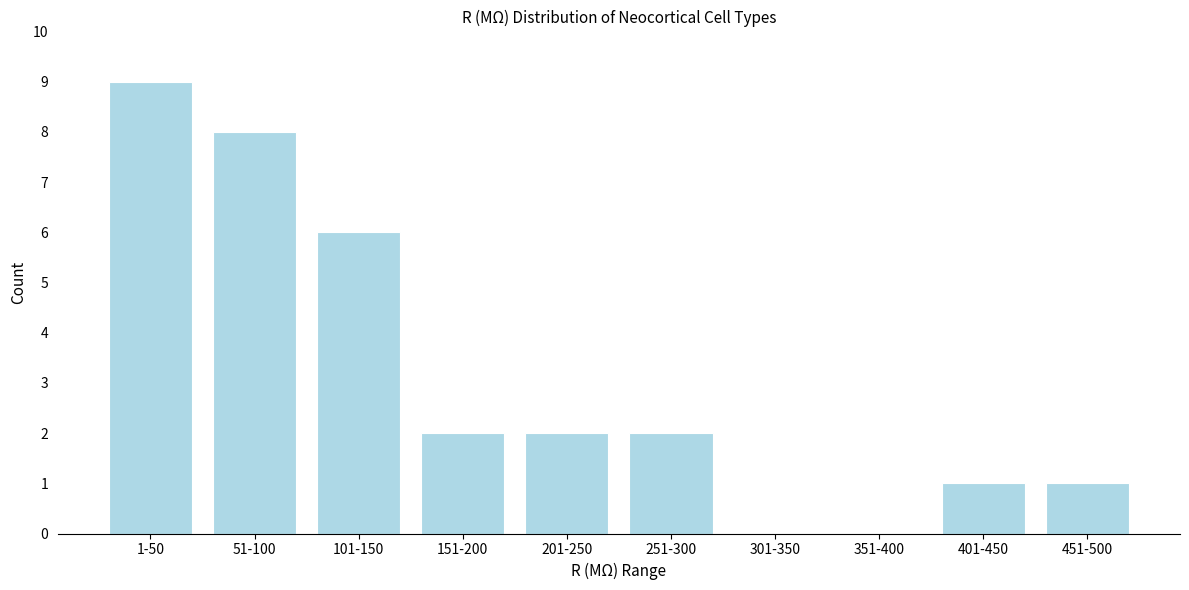

Reading left to right, extract all data points from this chart.

1-50=9	51-100=8	101-150=6	151-200=2	201-250=2	251-300=2	301-350=0	351-400=0	401-450=1	451-500=1